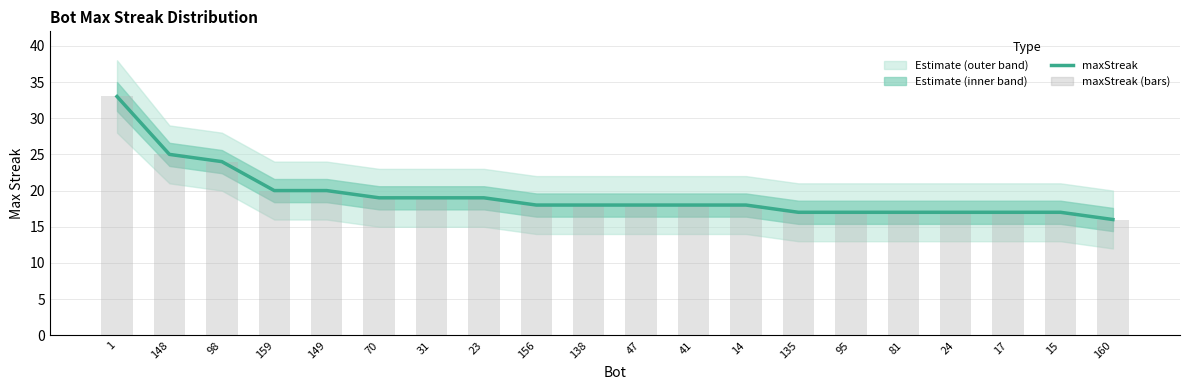

Reading left to right, list all the values displayed in this chart.

maxStreak: 1=33	148=25	98=24	159=20	149=20	70=19	31=19	23=19	156=18	138=18	47=18	41=18	14=18	135=17	95=17	81=17	24=17	17=17	15=17	160=16
maxStreak (bars): 1=33	148=25	98=24	159=20	149=20	70=19	31=19	23=19	156=18	138=18	47=18	41=18	14=18	135=17	95=17	81=17	24=17	17=17	15=17	160=16